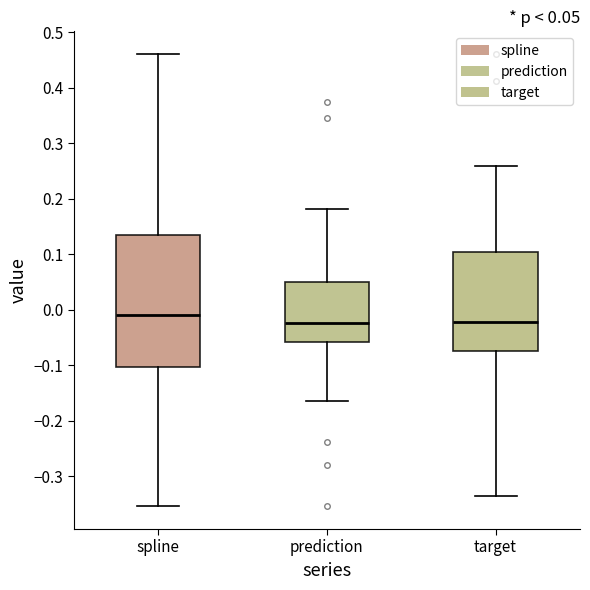

Comparing the boxes themselves (not the whiskers), which one is the tallest?

spline